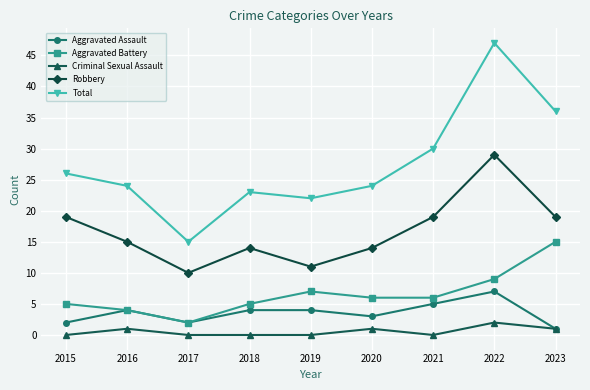

What is the approximate value of Aggravated Battery at 2023, to the nearest 5?

15